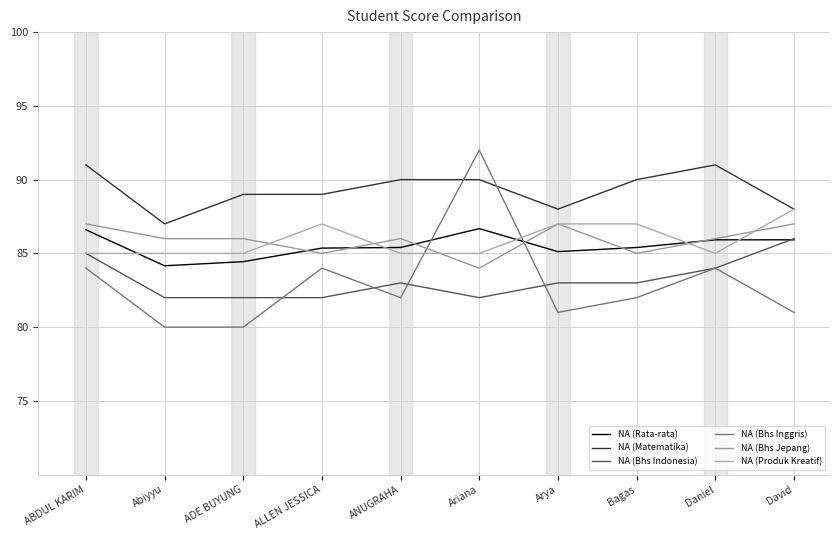

True or false: NA (Matematika) has more than 0 points higher than both neighbors.

True